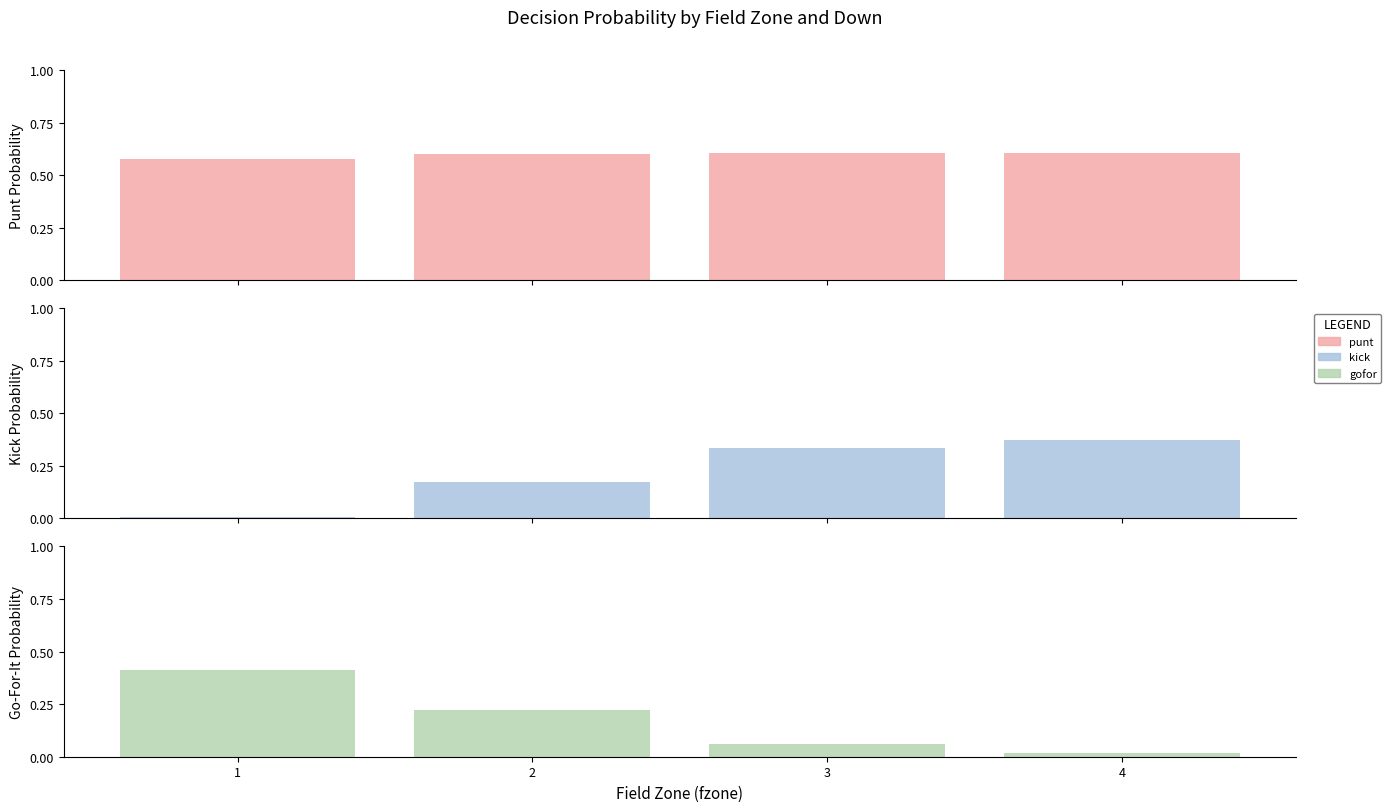

Does the chart contain stacked bars?

No